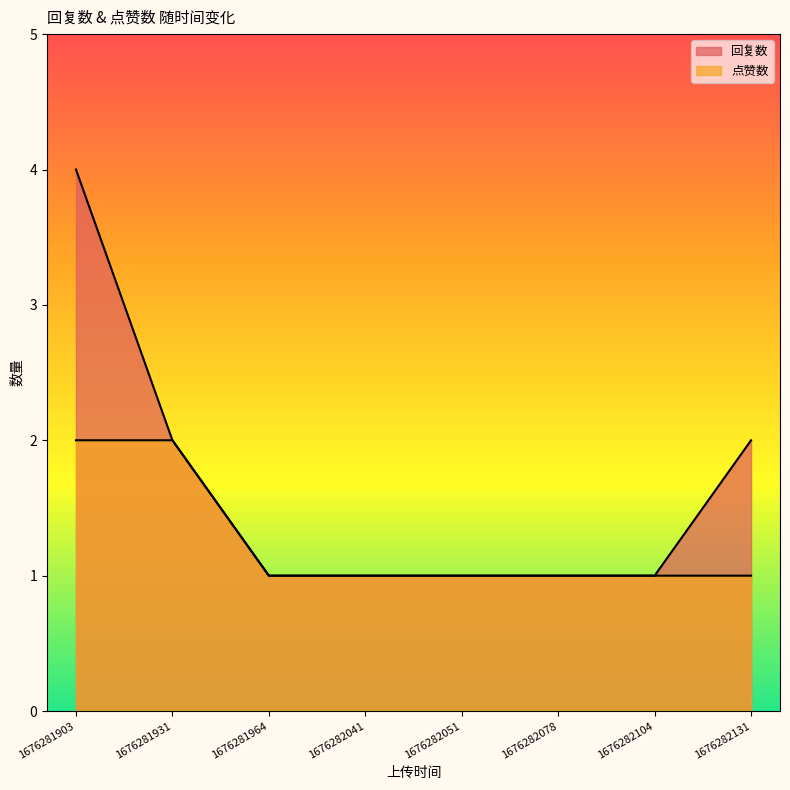

How many data points in 点赞数 are above 1?

2